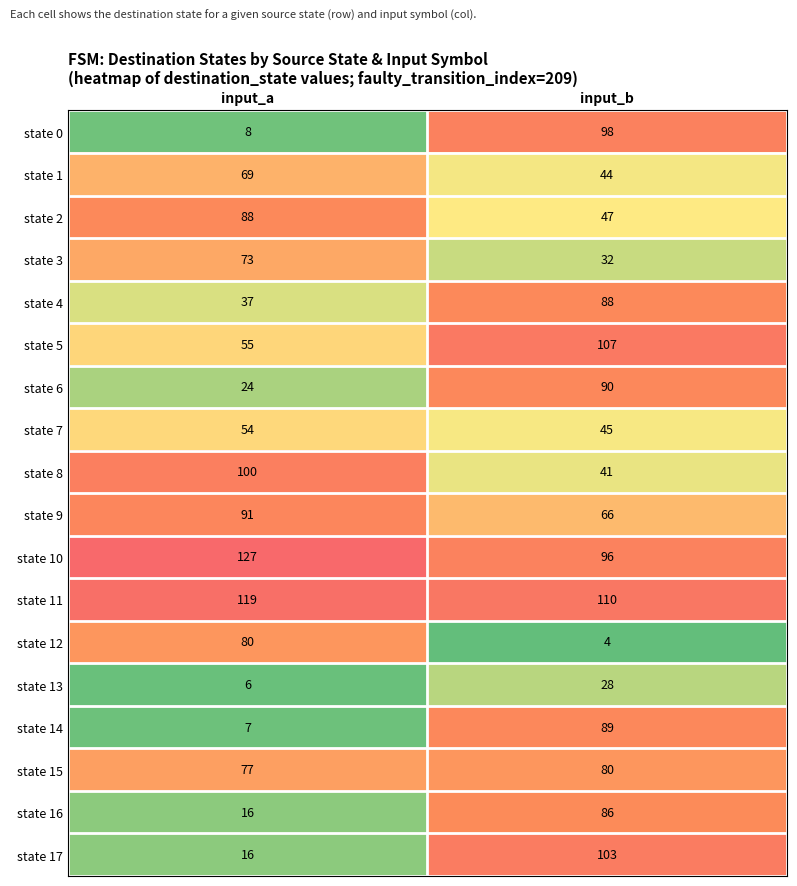

At which category is the sum across all series the highest?

input_b